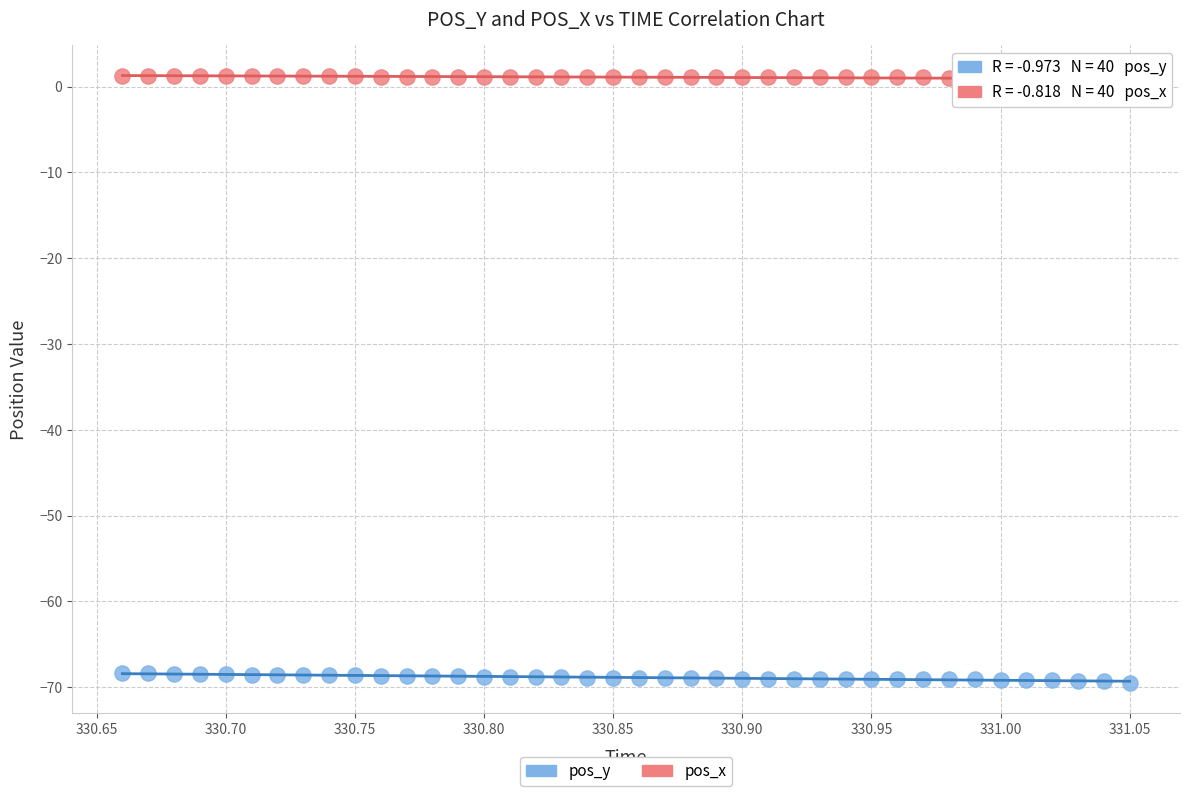

Across all data points, what is the range of Y values (max minus min)?

70.8